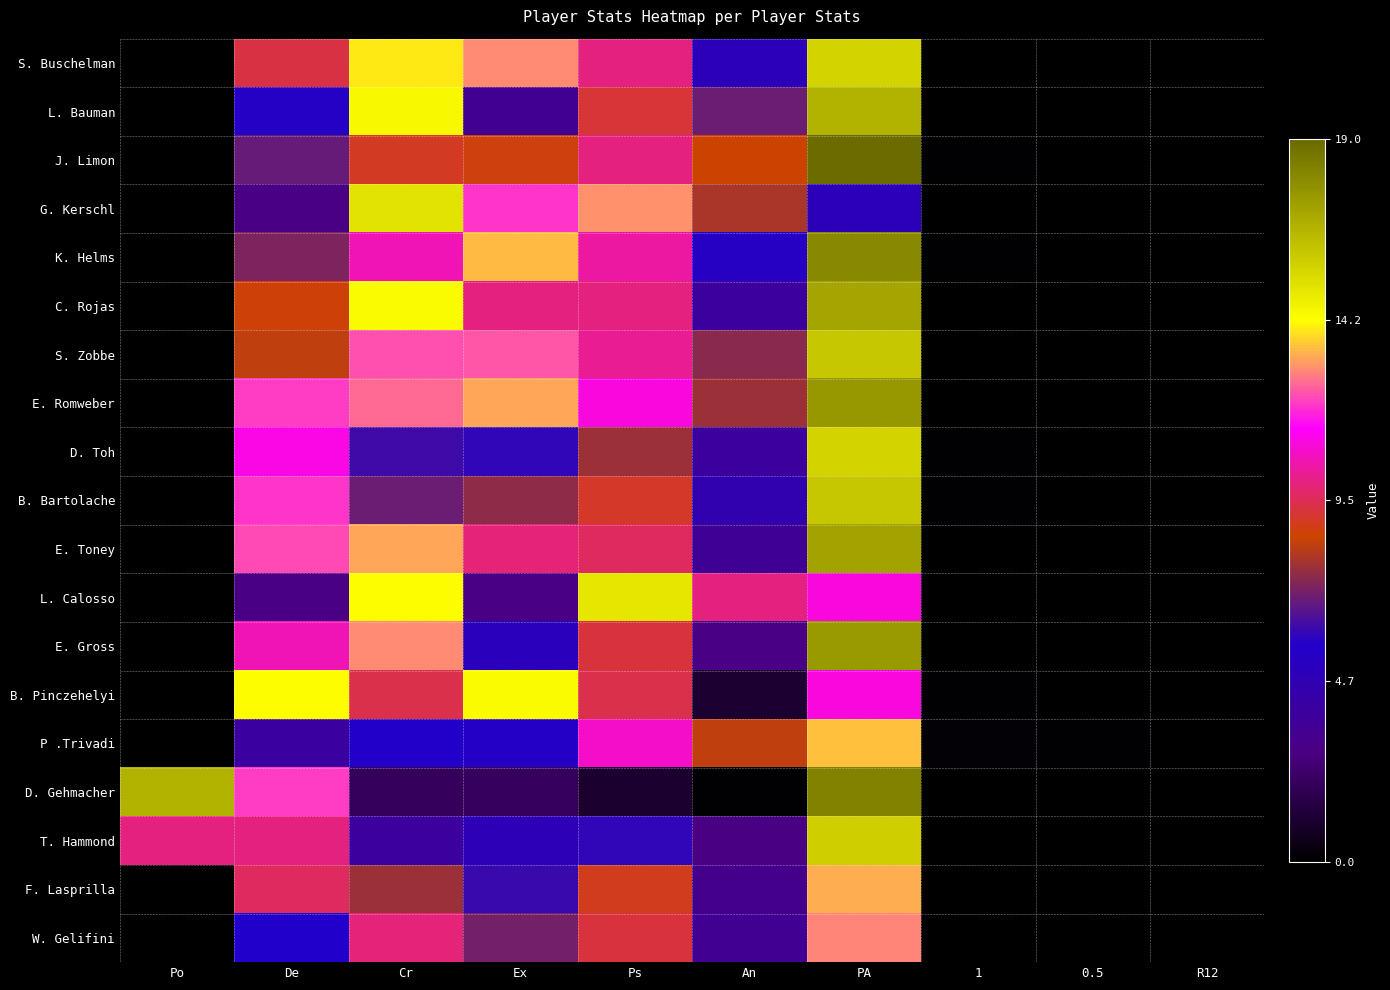

At how many categories does at least one series exceed 2?

7